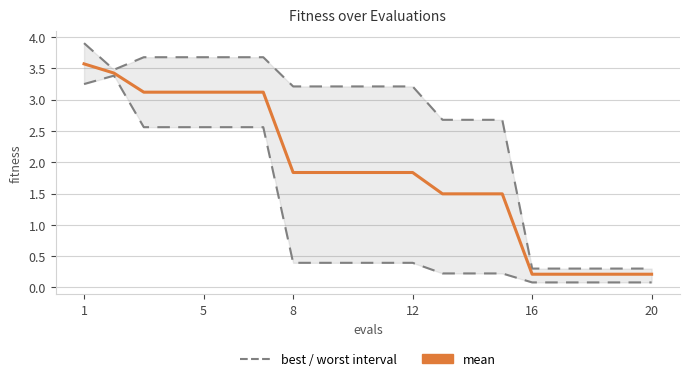

True or false: mean and best / worst interval intersect in this chart.

False